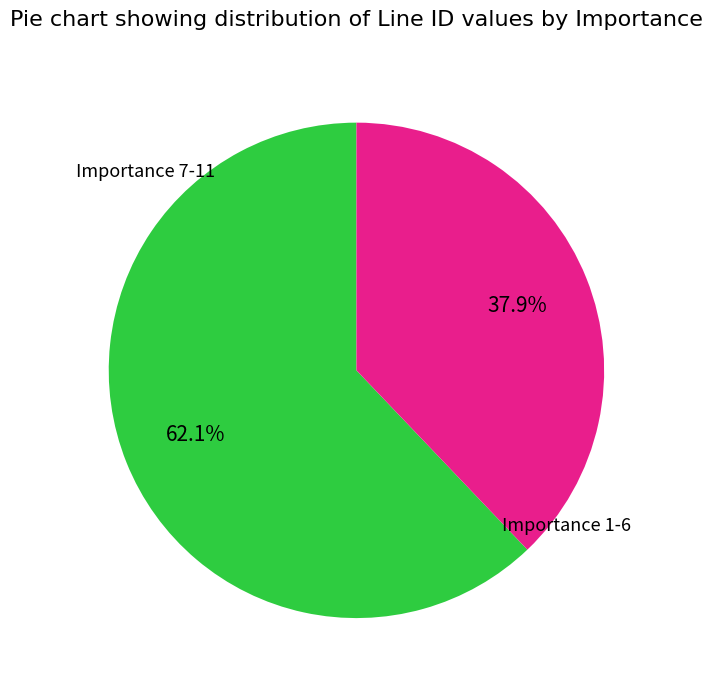

Is there a majority slice in this chart?

Yes